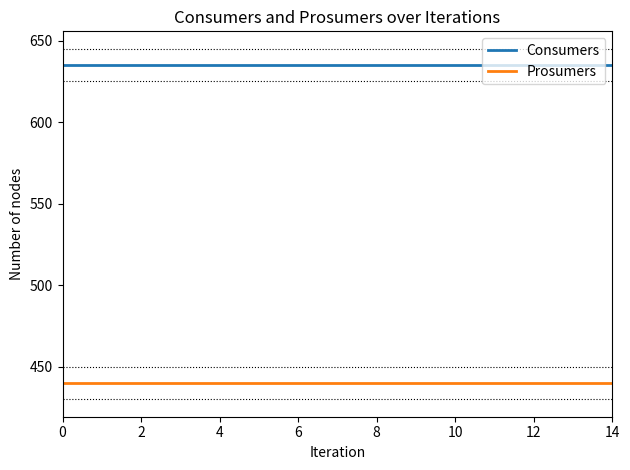

What is the minimum value shown in the chart?

440